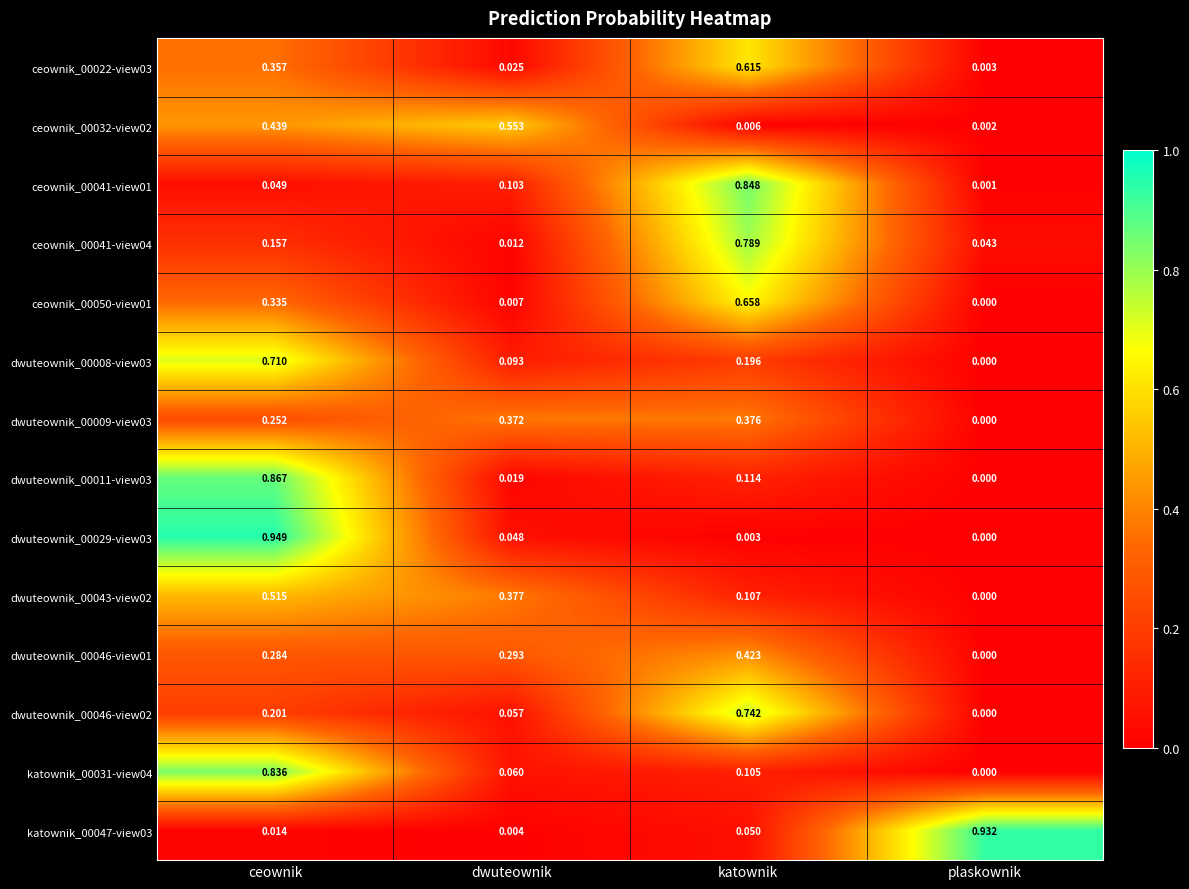

Which category has the lowest value across all series?

plaskownik